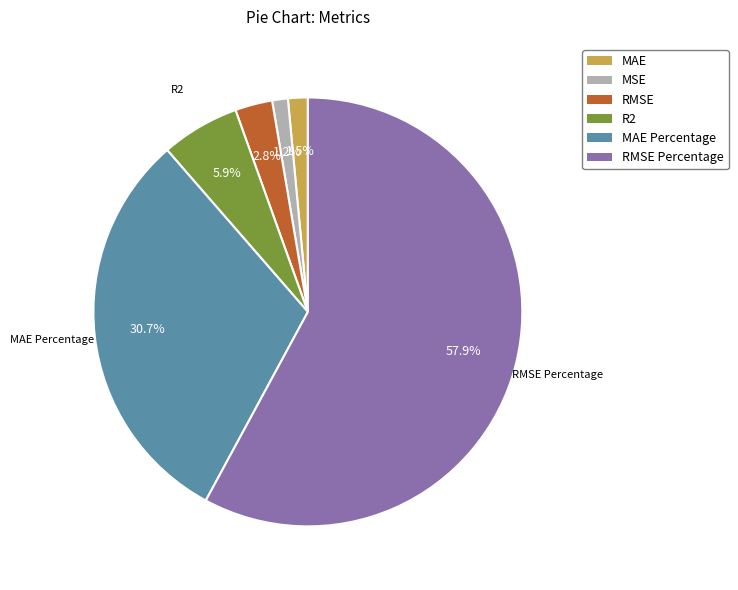

Is there any slice that represents more than half of the pie?

Yes